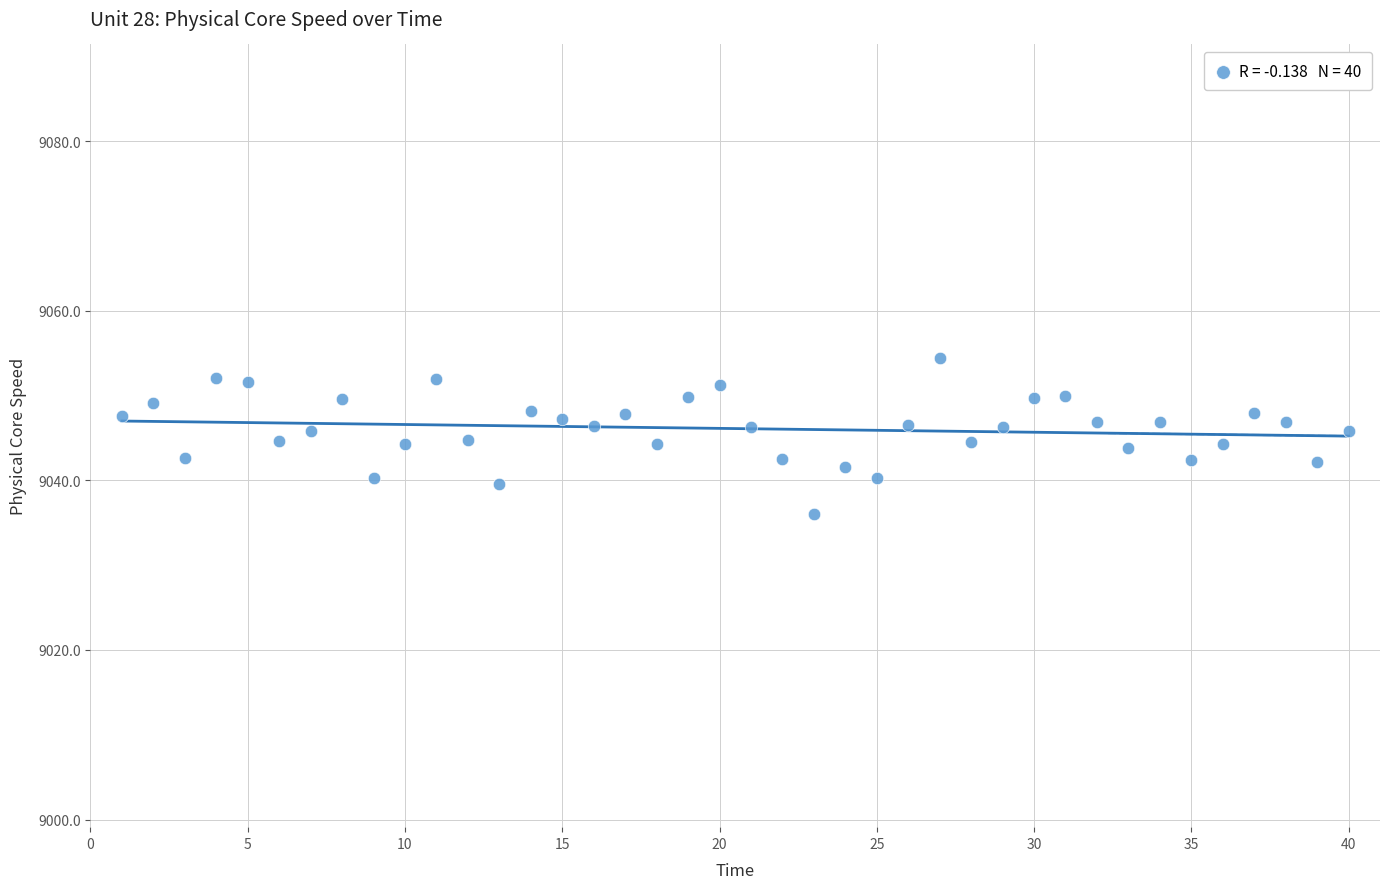

What is the range of Y values (max minus min)?

18.5